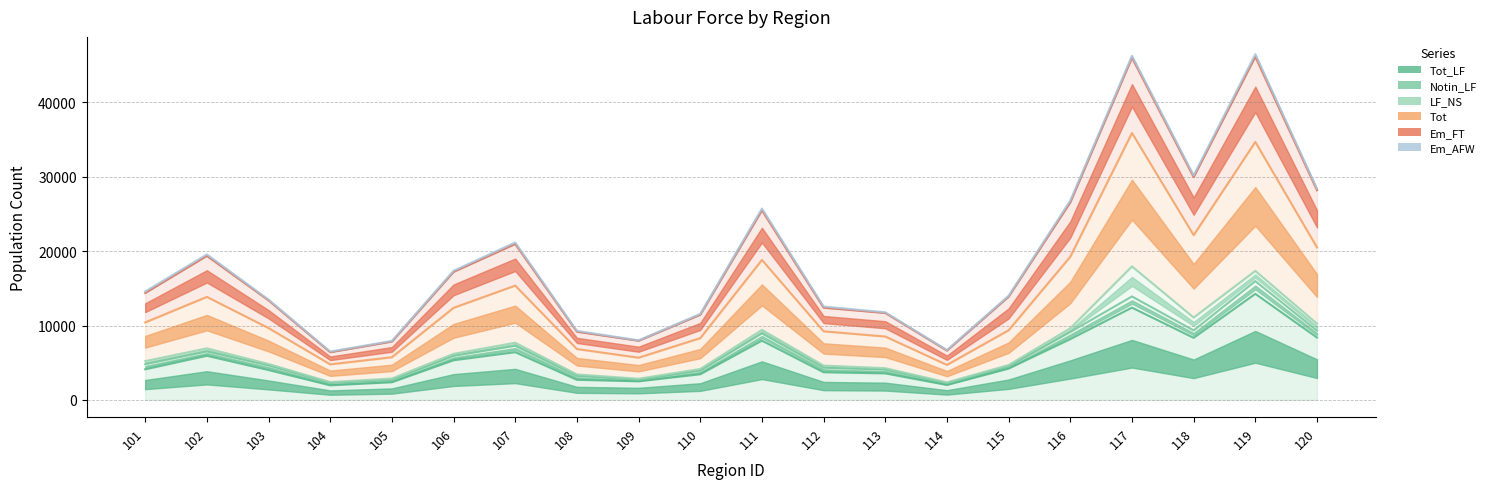

Reading right to left, transcribe all the data shown in this chart.

Tot_LF: 8385	14263	8346	12408	8172	4212	2002	3558	3712	7965	3443	2493	2695	6413	5325	2370	1955	4011	5929	4108
Tot: 10251	17347	11077	17950	9627	4682	2351	4260	4609	9413	4149	2836	3418	7684	6189	2866	2387	4827	6925	5208
Em_FT: 9306	15972	9343	13912	9129	4495	2231	4071	4320	8940	3938	2684	3235	7268	5929	2657	2281	4632	6506	4794